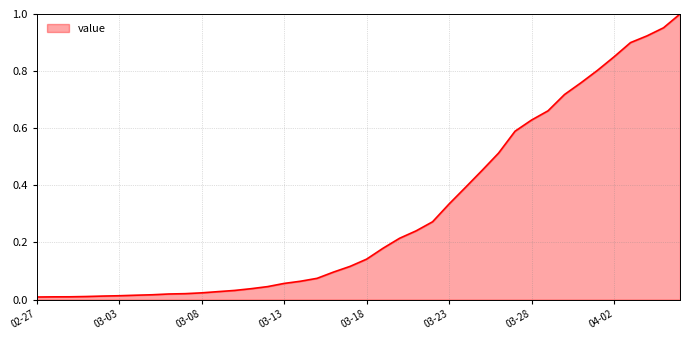

What is the difference between the maximum and minimum values?

1.0